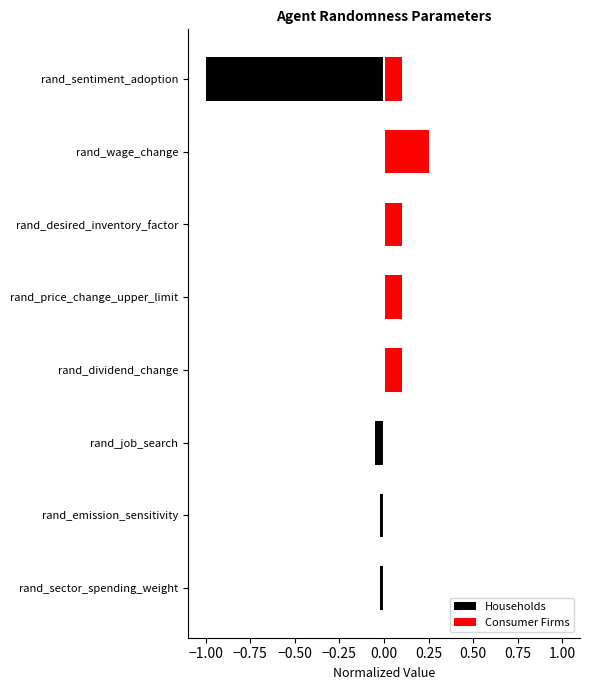

What is the maximum value shown in the chart?

0.2